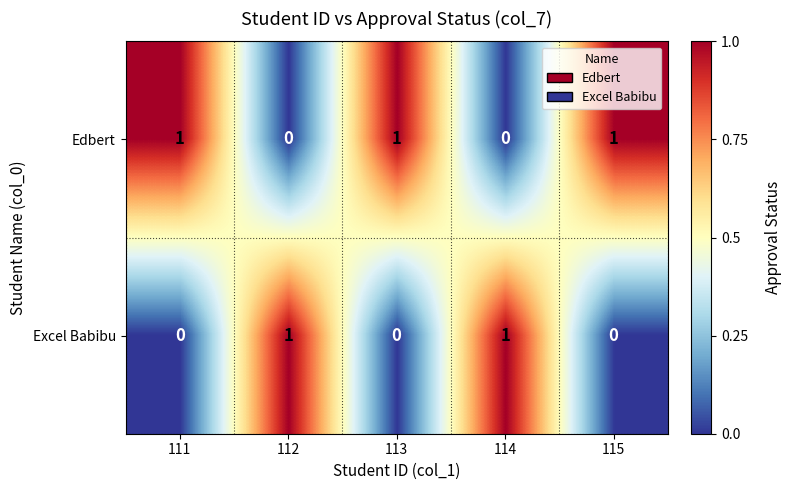

At 115, list the series in order from largest to smallest.

Edbert, Excel Babibu